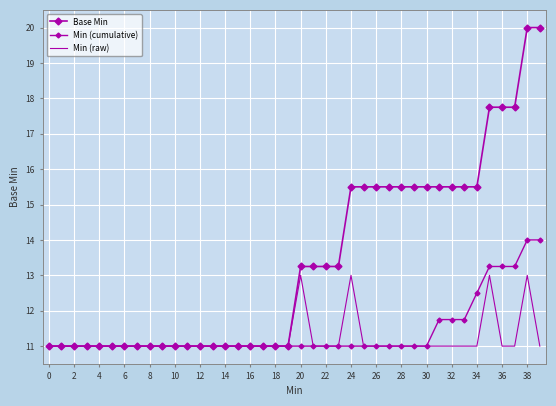

What is the minimum value shown in the chart?

11.0